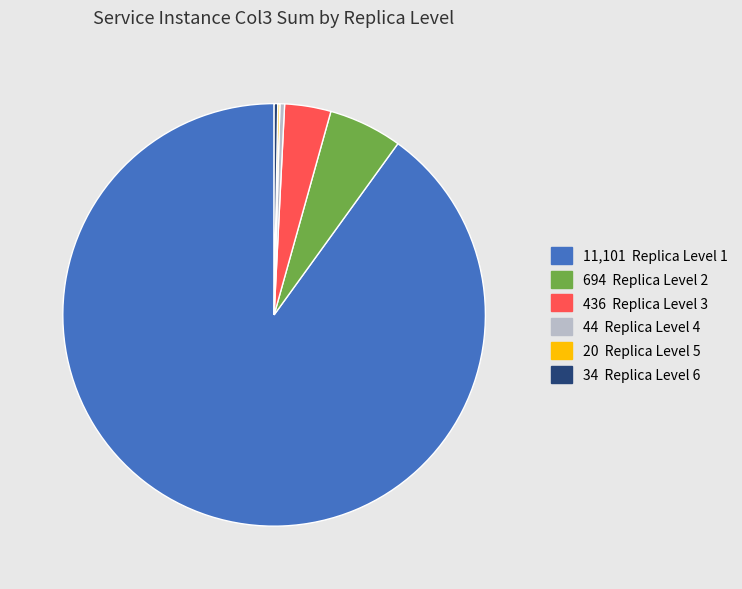

Is there a majority slice in this chart?

Yes